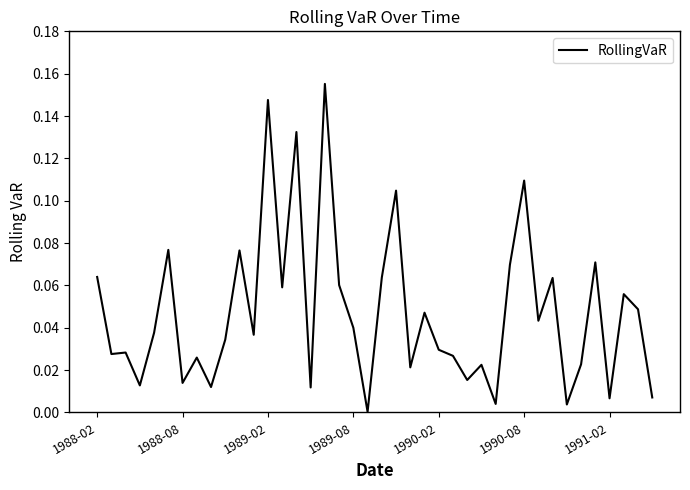

How many distinct data groups are displayed?

1